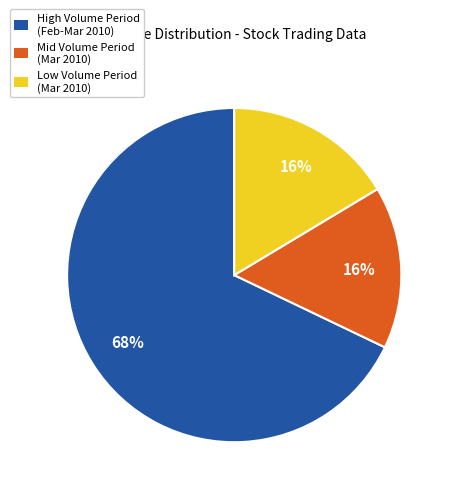

Count the number of slices in the pie.

3